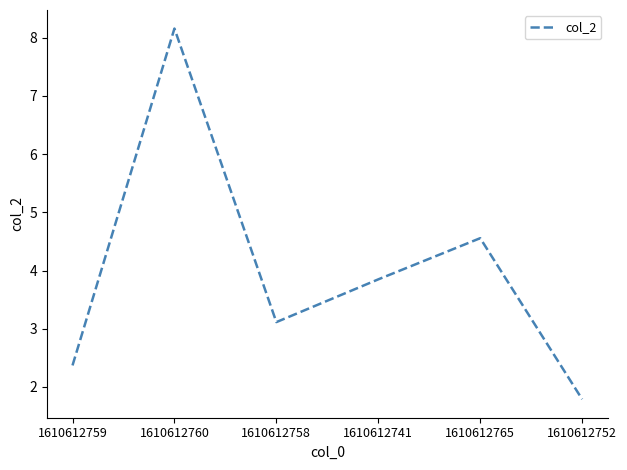

True or false: the data shows 5.1 at 1610612758.

False